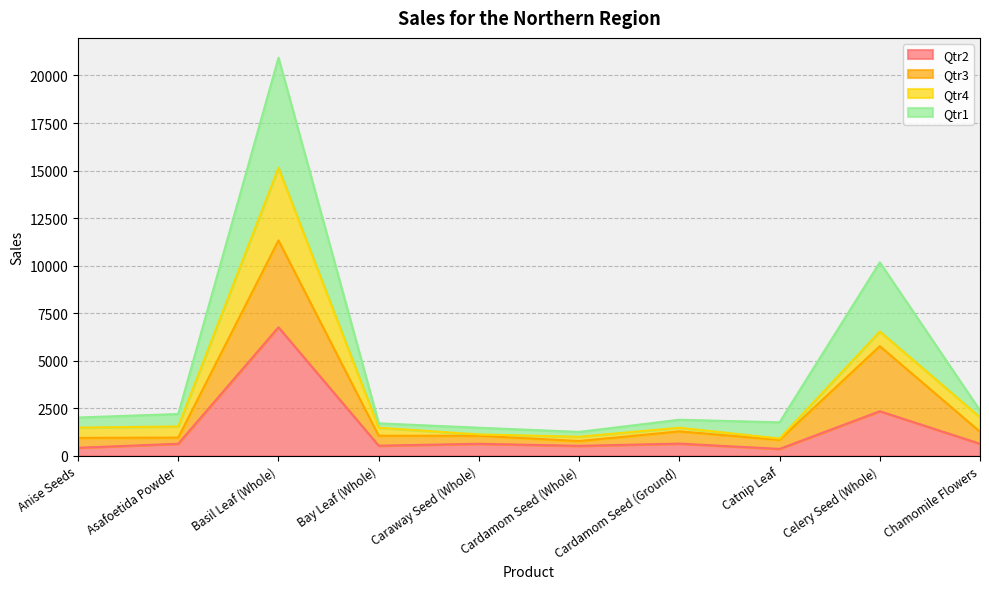

At which category is the sum across all series the highest?

Basil Leaf (Whole)